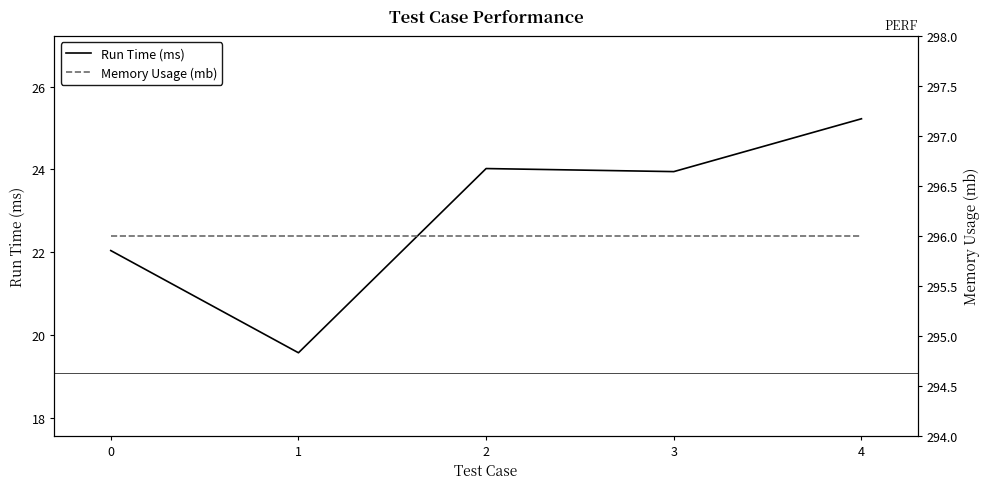

What are all the series names shown in the legend?

Run Time (ms), Memory Usage (mb)